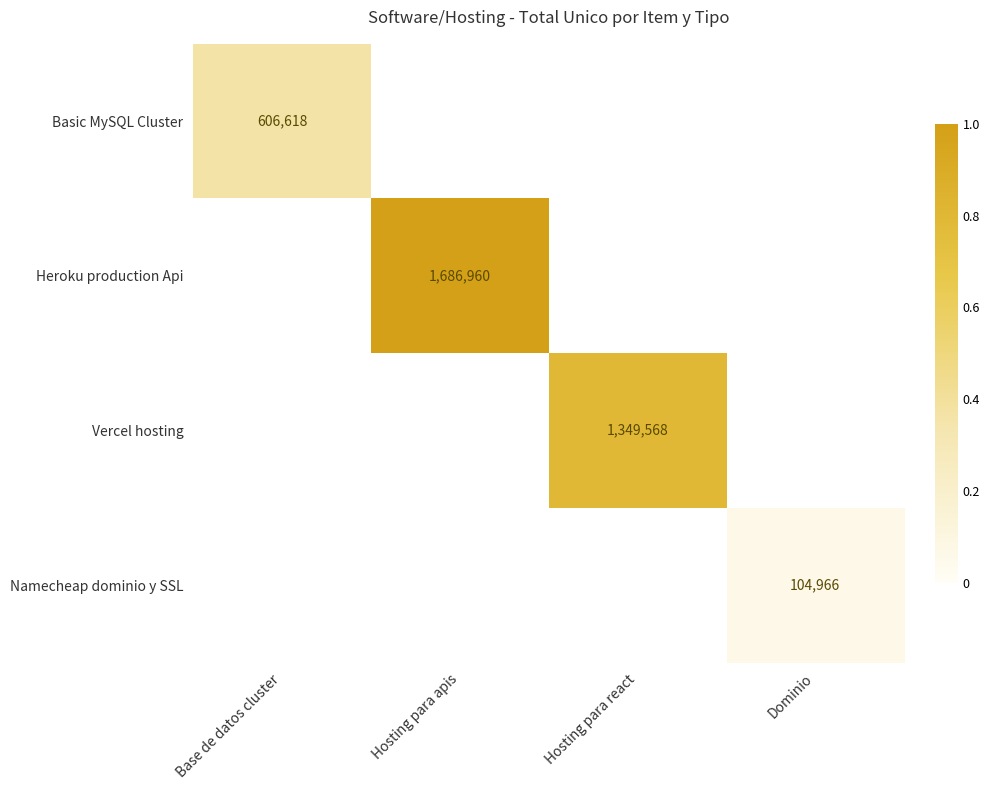

Is it true that Heroku production Api equals 1686960 at Hosting para apis?

True